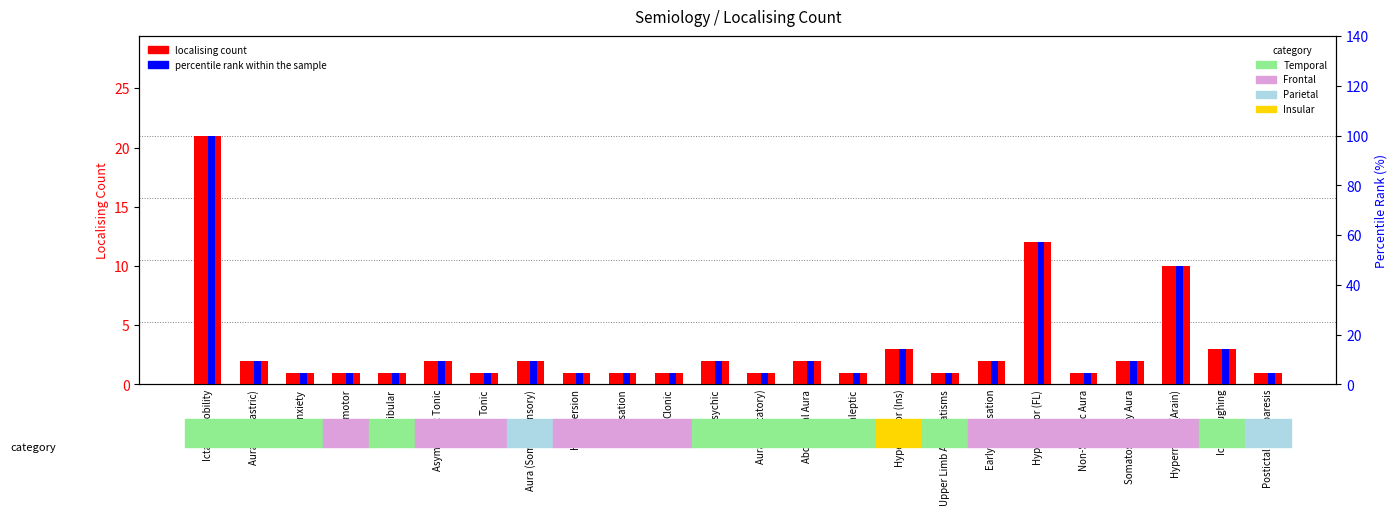

How many bars are there in total?

48